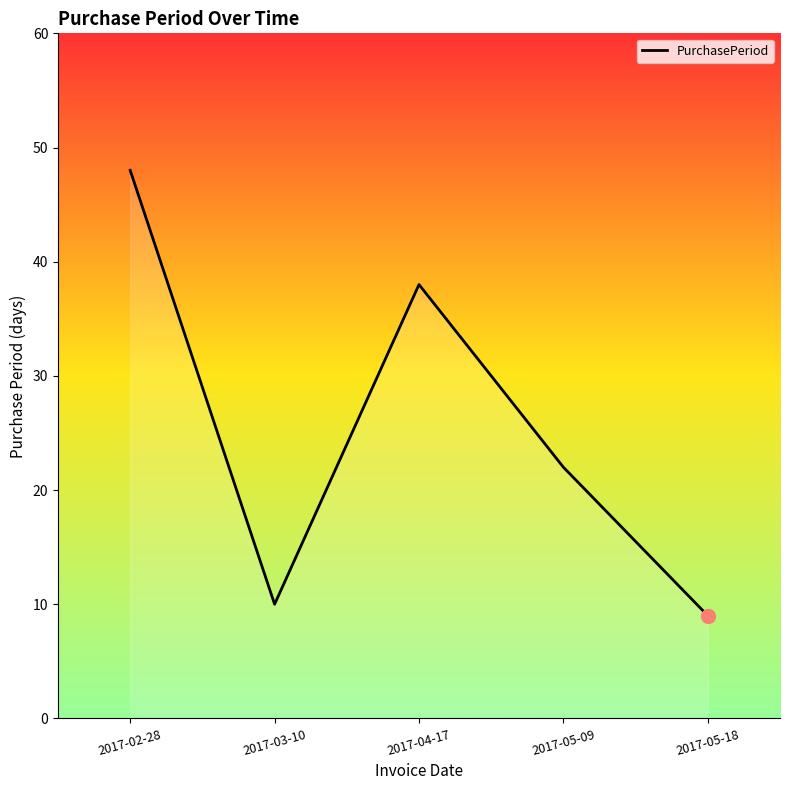

How many distinct data groups are displayed?

1